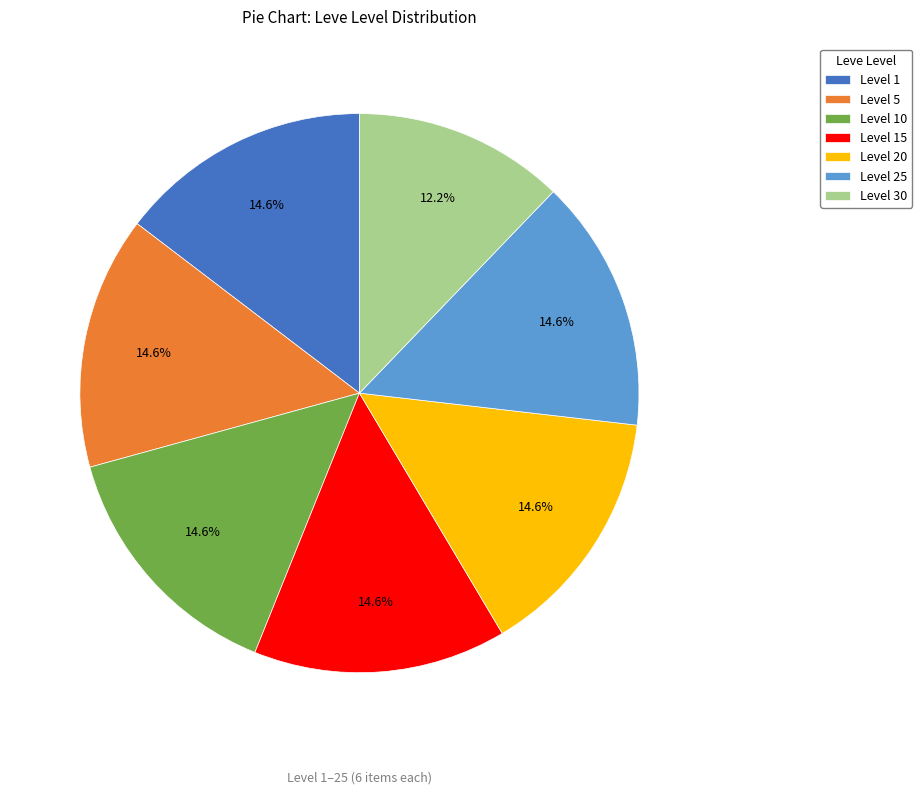

Is there any slice that represents more than half of the pie?

No